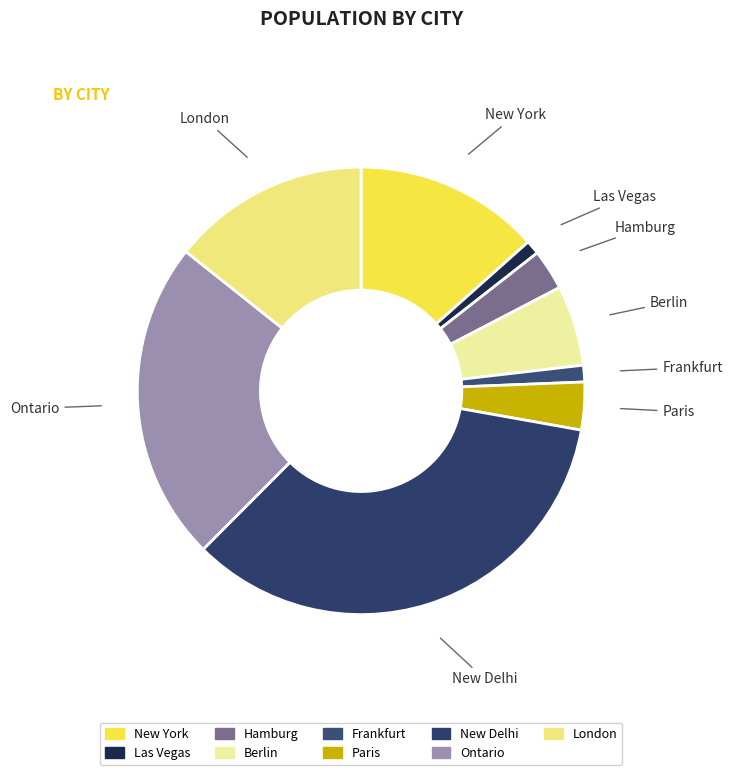

Is the sum of New Delhi and Las Vegas greater than half?

No